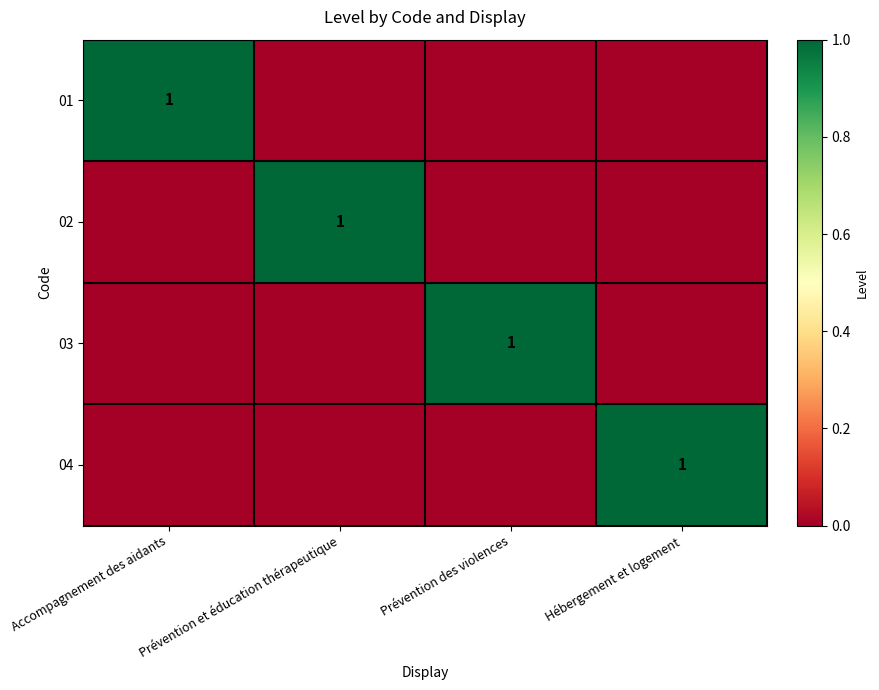

The 01 series shows 0 at Accompagnement des aidants. True or false?

False